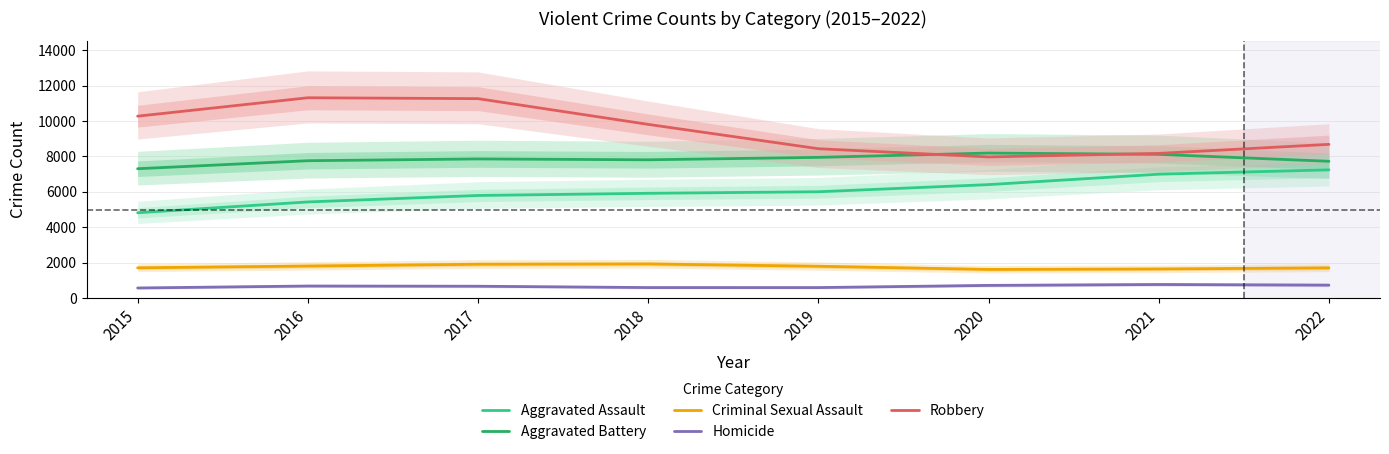

Reading left to right, what are all the values shown in this chart?

Aggravated Assault: 4818.3	5428.6	5793.9	5916.0	6003.6	6406.7	6994.5	7239.4
Aggravated Battery: 7303.8	7755.4	7856.4	7807.9	7944.8	8188.1	8114.7	7722.9
Criminal Sexual Assault: 1711.3	1811.0	1912.7	1929.7	1798.2	1618.3	1644.9	1707.9
Homicide: 572.5	683.0	671.4	595.9	595.5	718.5	769.0	734.2
Robbery: 10269.1	11309.0	11258.7	9806.0	8432.9	7968.4	8169.0	8678.8